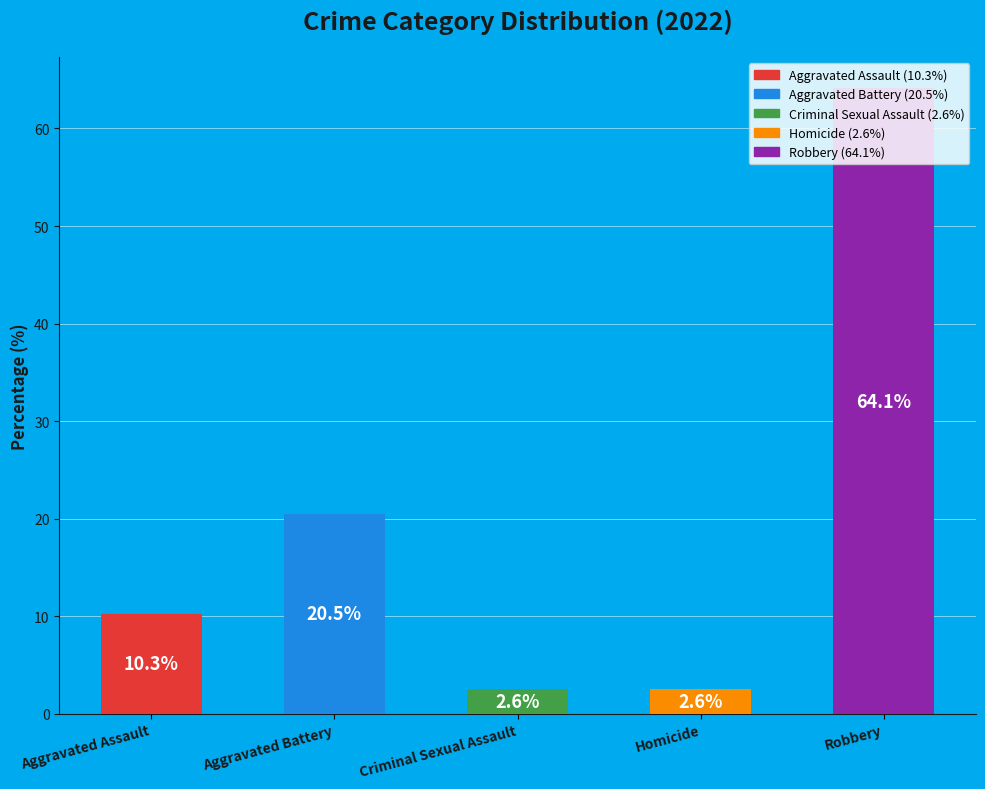

What is the maximum value shown in the chart?

64.1